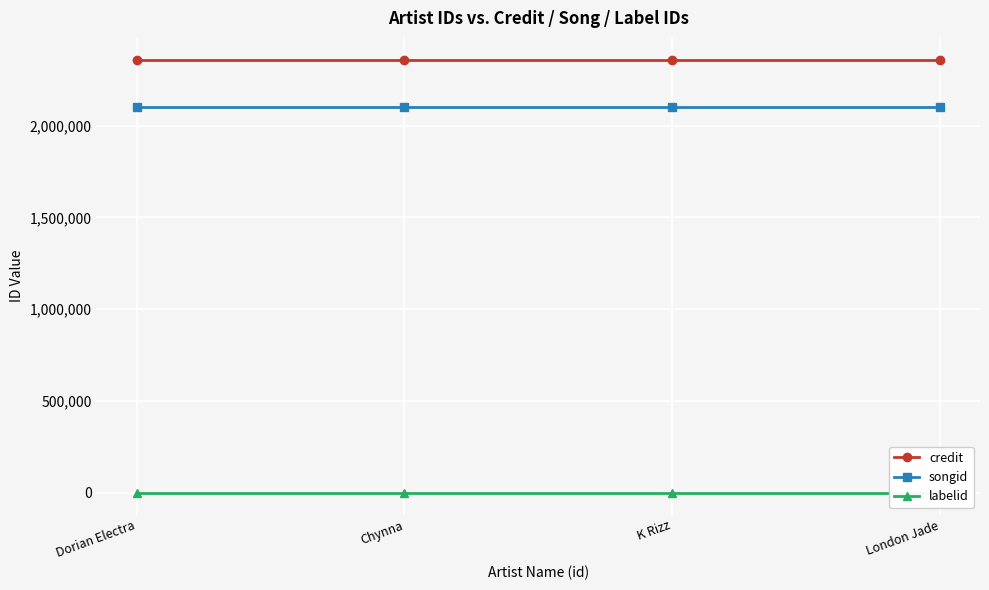

What is the total value across all series at Chynna?

4461349